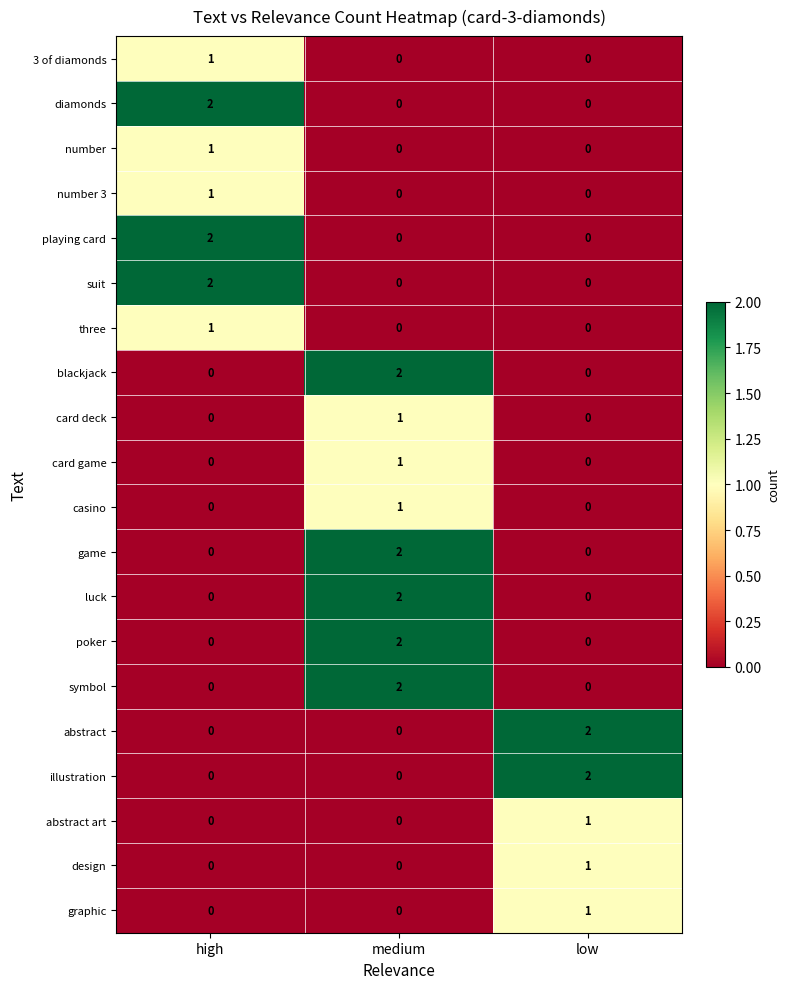

How many number values are between 0 and 1?

3